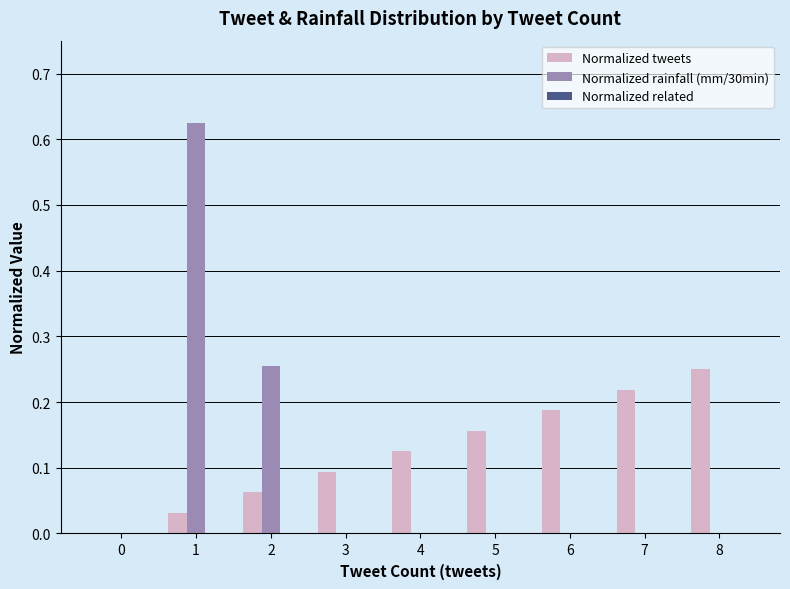

Which category has the highest value in the Normalized tweets series?

8